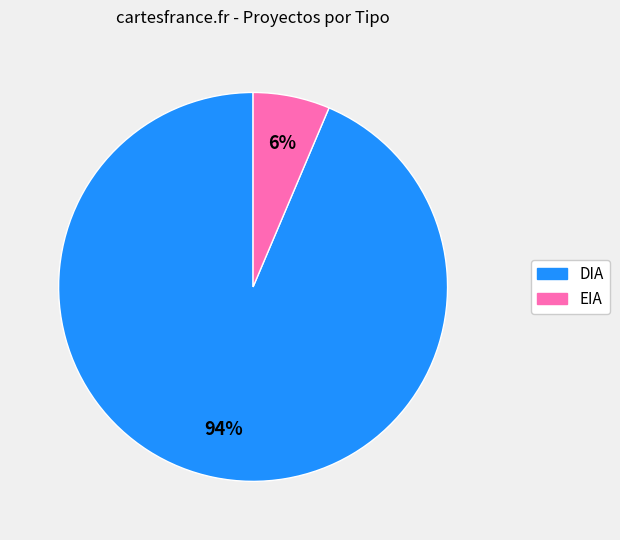

Which slice is the largest?

DIA